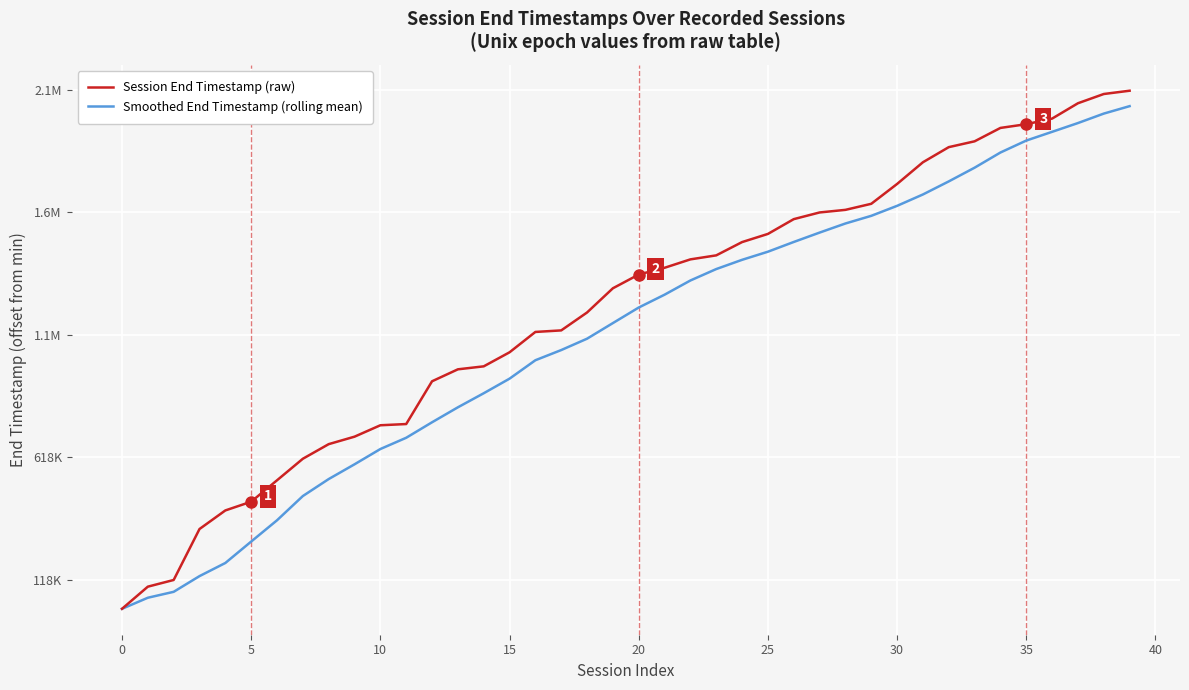

Is this an area chart (filled region under the line)?

No